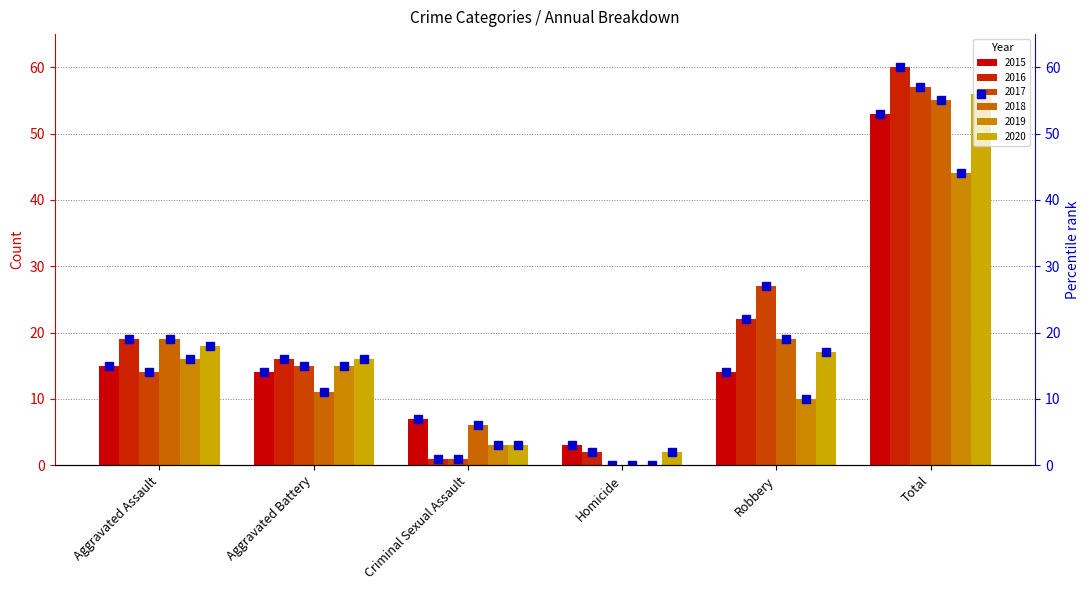

How many bars are there in each group?

6